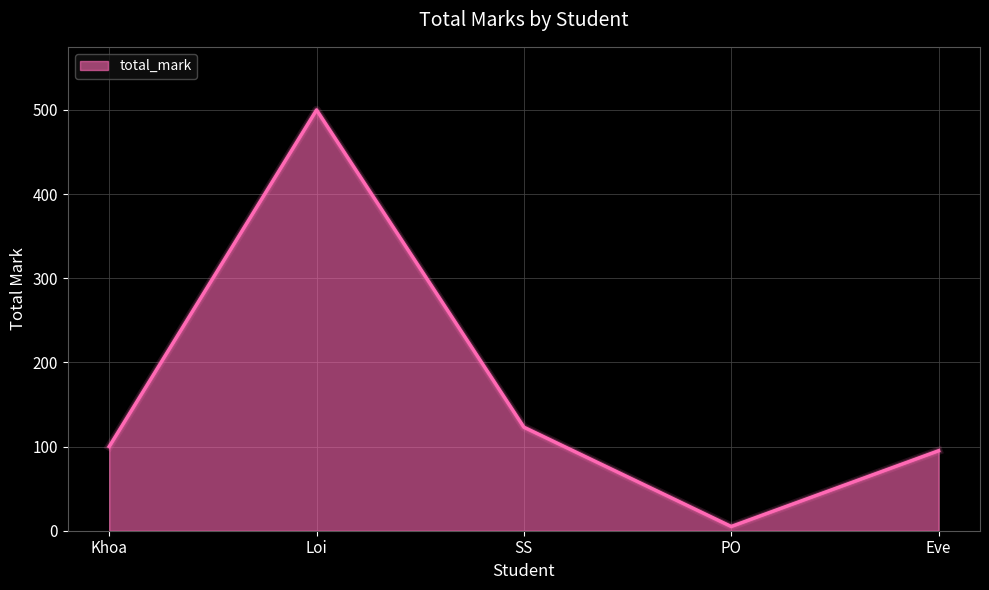

Where is the first local maximum?

Loi